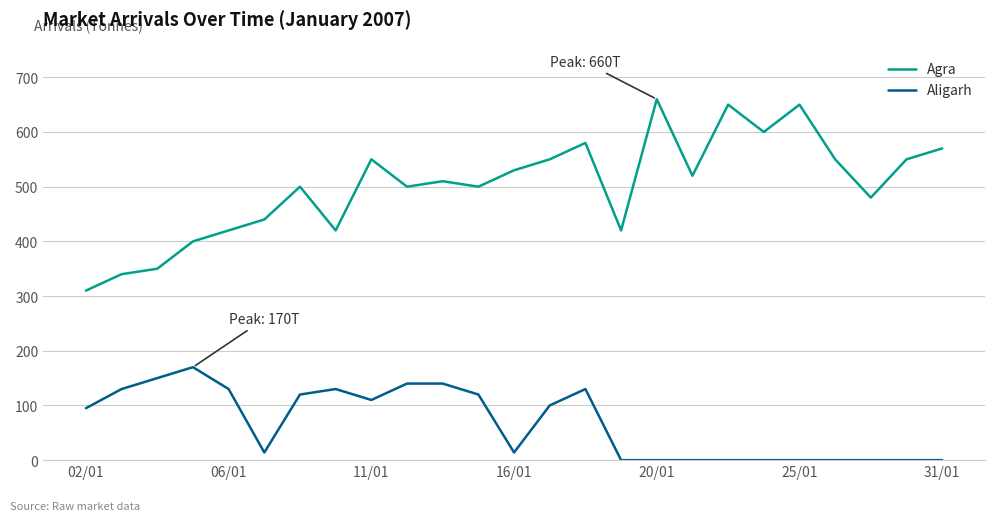

How many interior local valleys does the Agra series have?

7